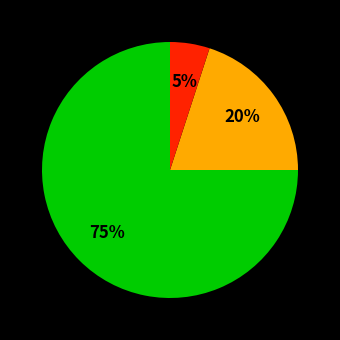

To the nearest percent, what is the average slice percentage?

33%